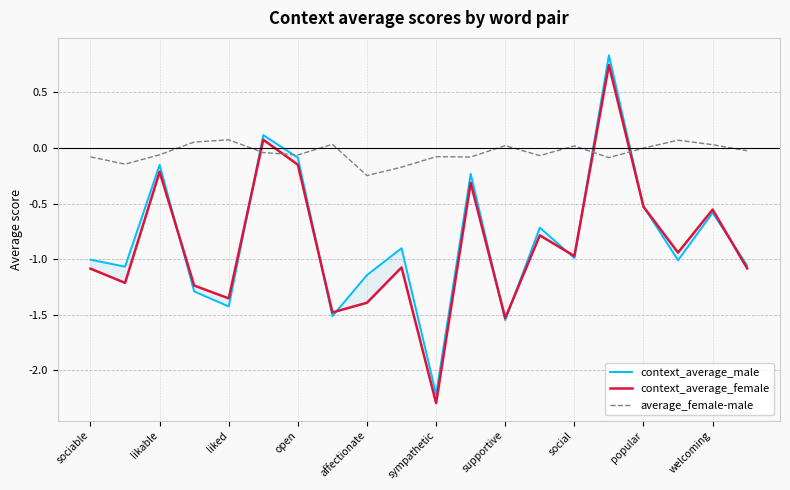

At how many categories does at least one series exceed 0?

9